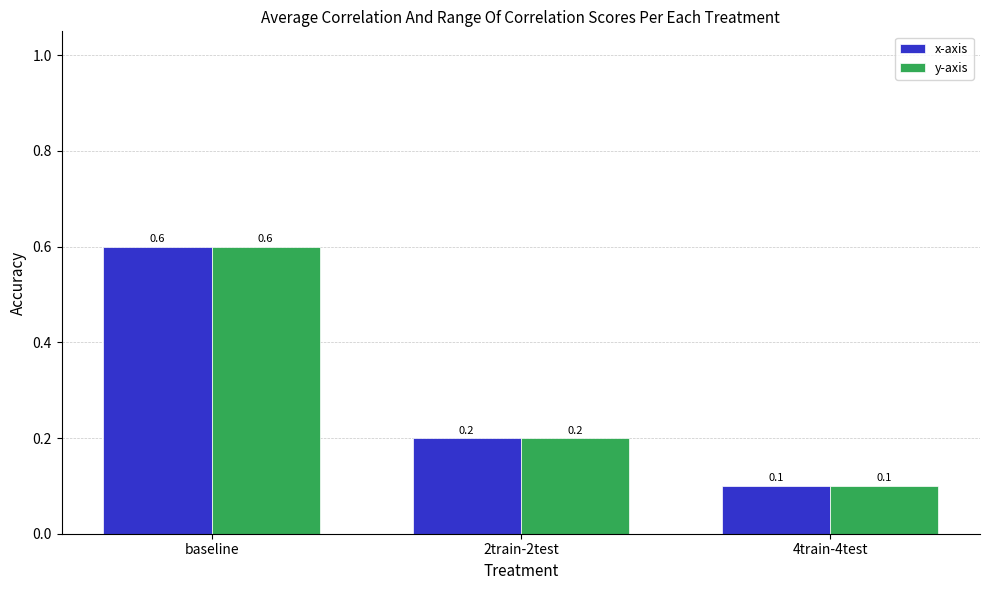

What value does the y-axis series have at 4train-4test?

0.1